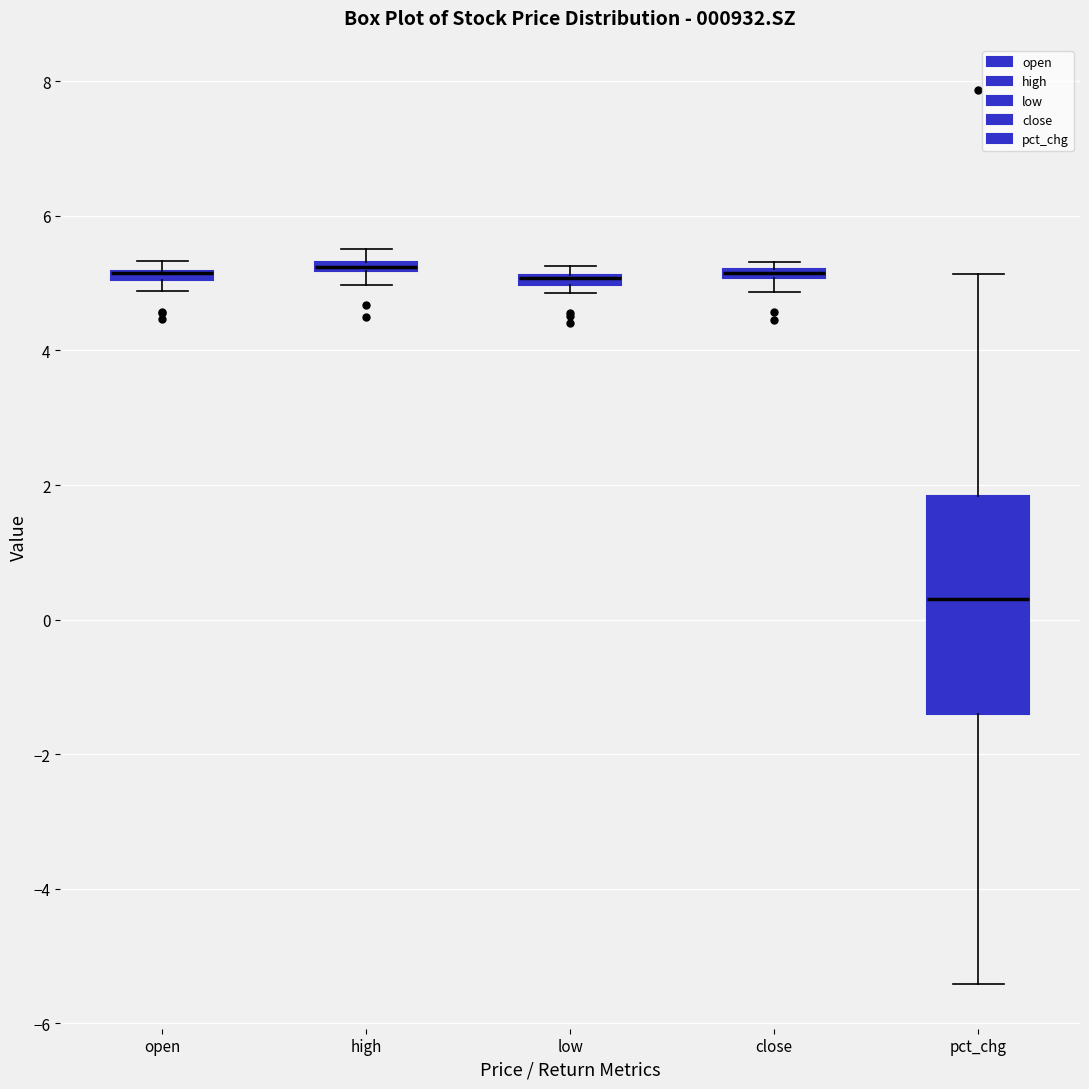

Which box is the tallest, from its lower edge to its upper edge?

pct_chg